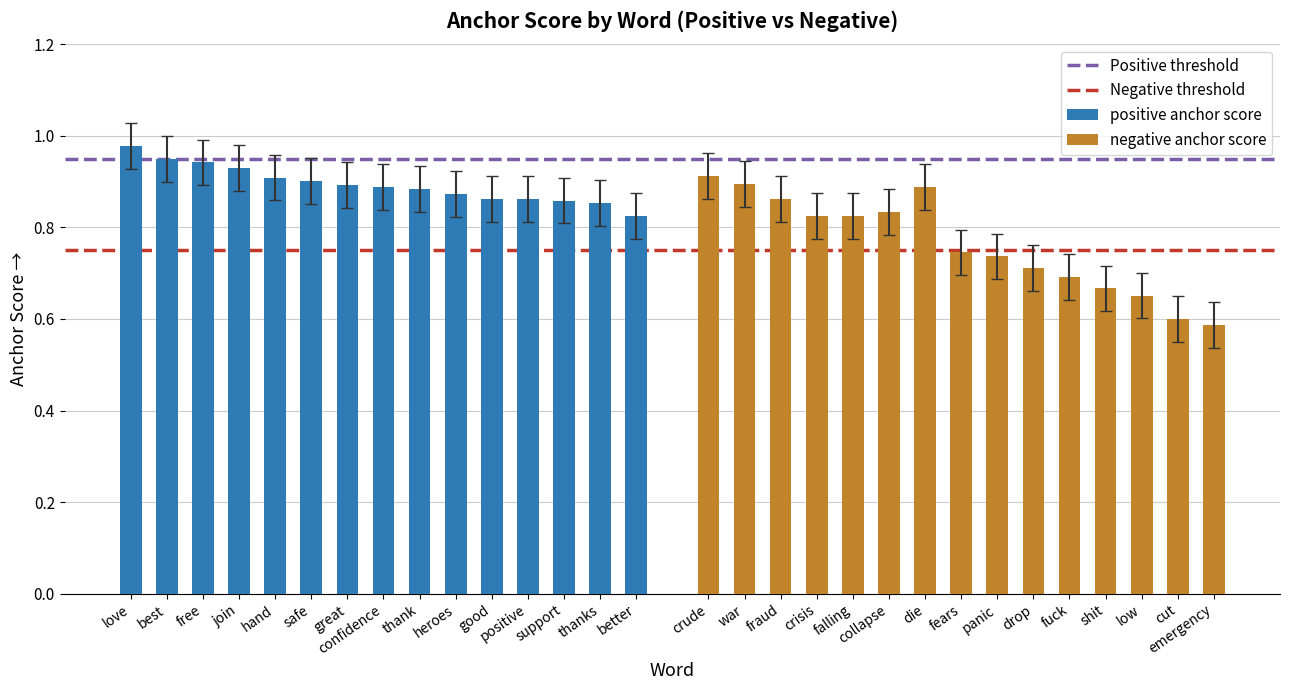

What is the label of the 14th bar from the right?

best